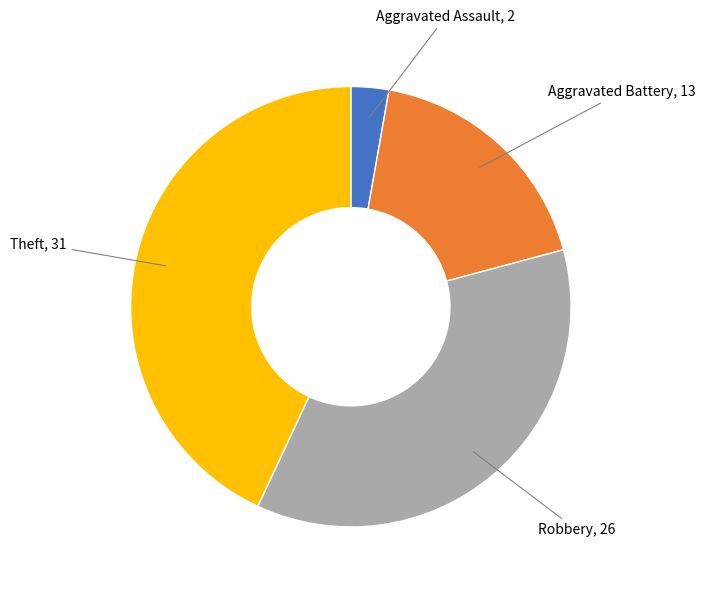

Does any single category account for the majority?

No